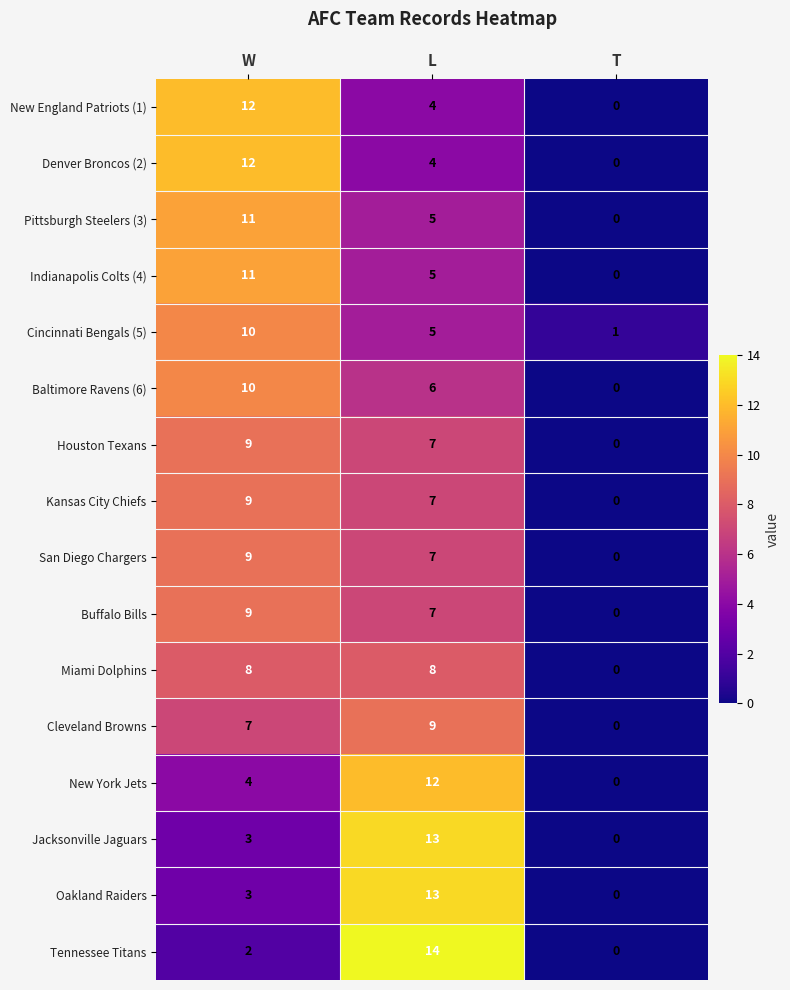

Is it true that Kansas City Chiefs equals 0 at T?

True